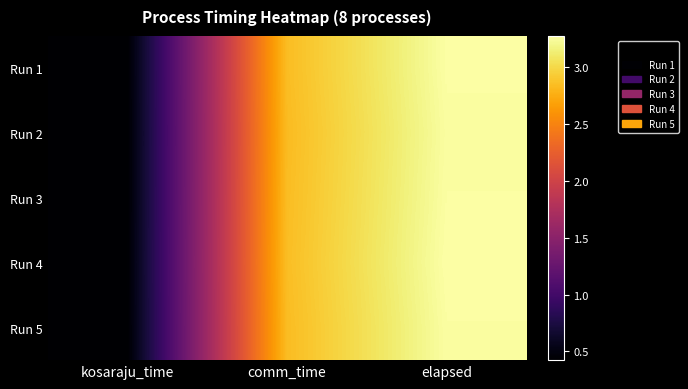

What is the total value across all series at elapsed?

16.3